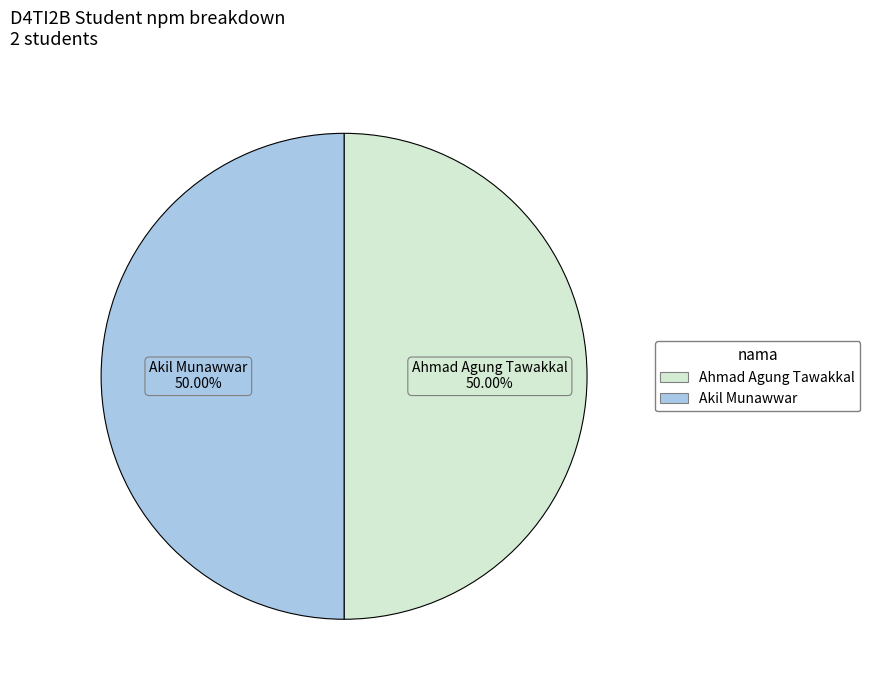

How much of the chart is everything except Akil Munawwar?

50.0%